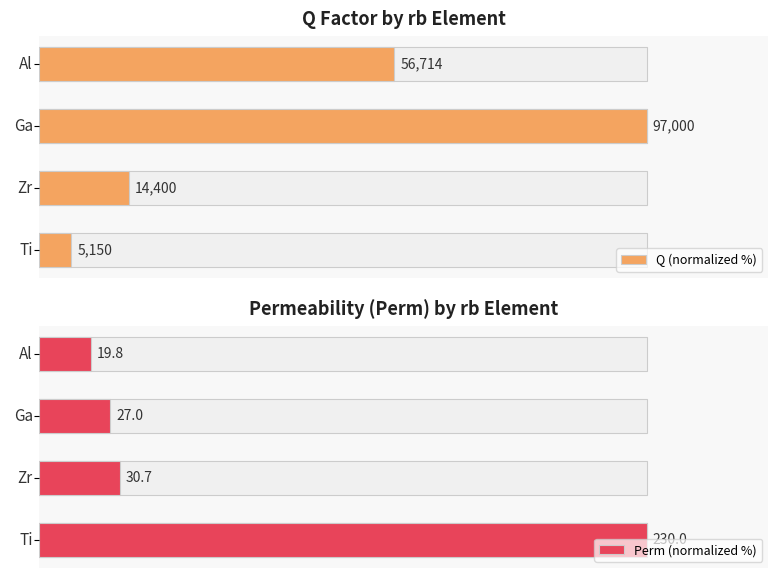

Which series has the largest total across all categories?

Q (normalized %)